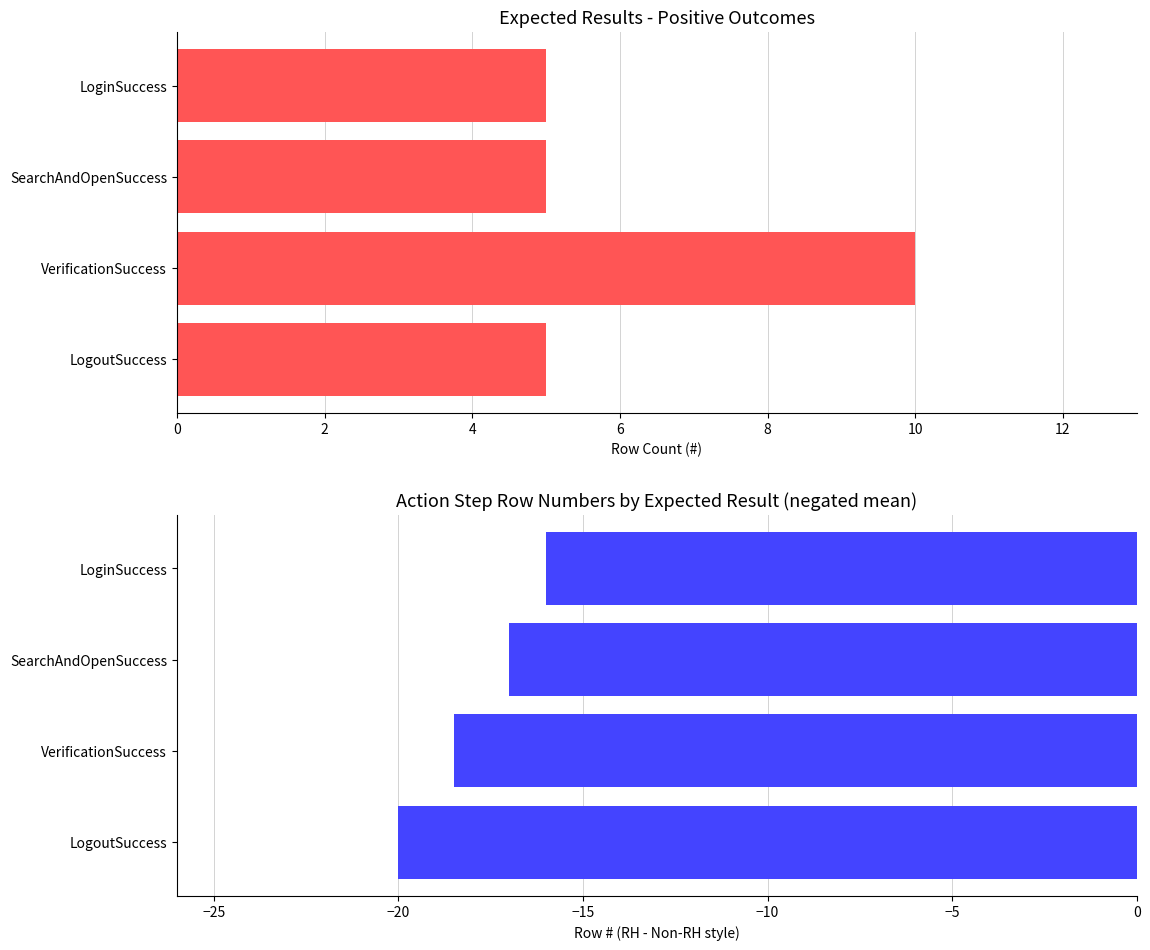

What is the value of the Mean Row Number (neg) bar at the 2nd from the left?

-17.0